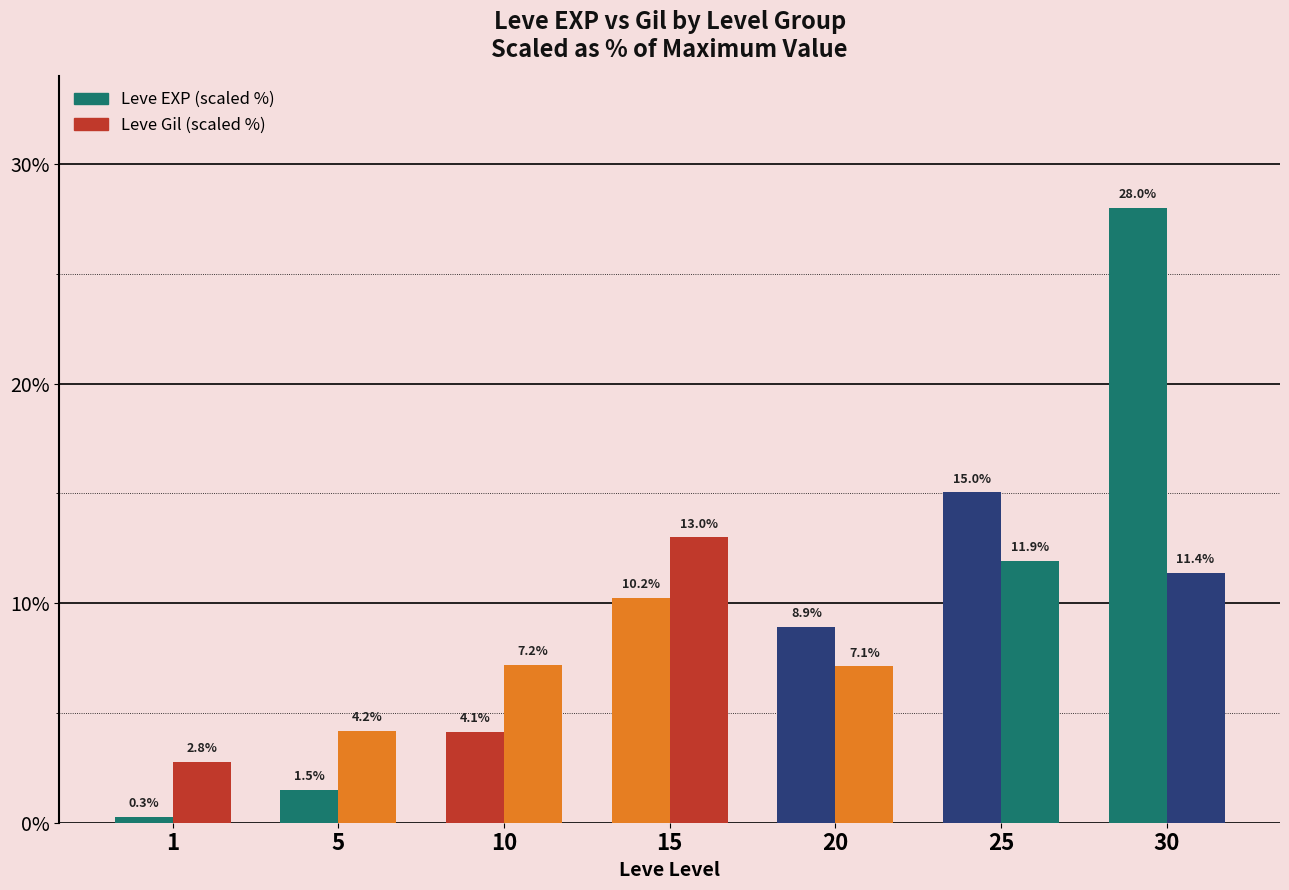

Which label corresponds to the largest value in the chart?

30